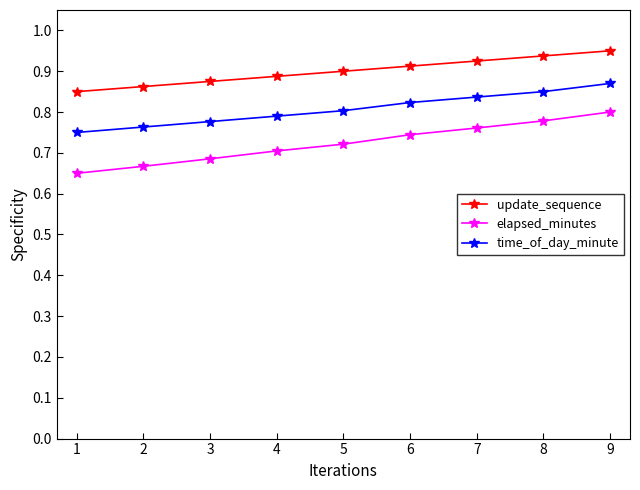

The elapsed_minutes series shows 0.7 at 3. True or false?

True